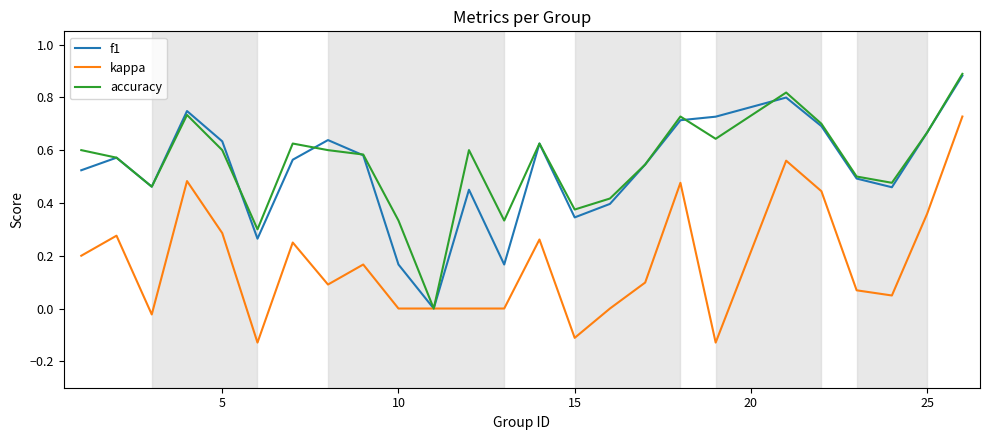

Does the chart have visible grid lines?

No